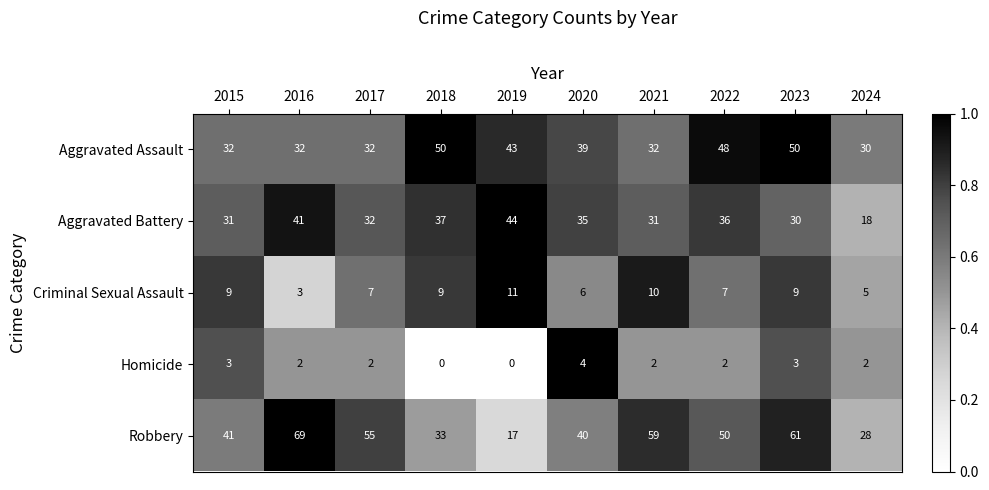

At which category is the sum across all series the highest?

2023